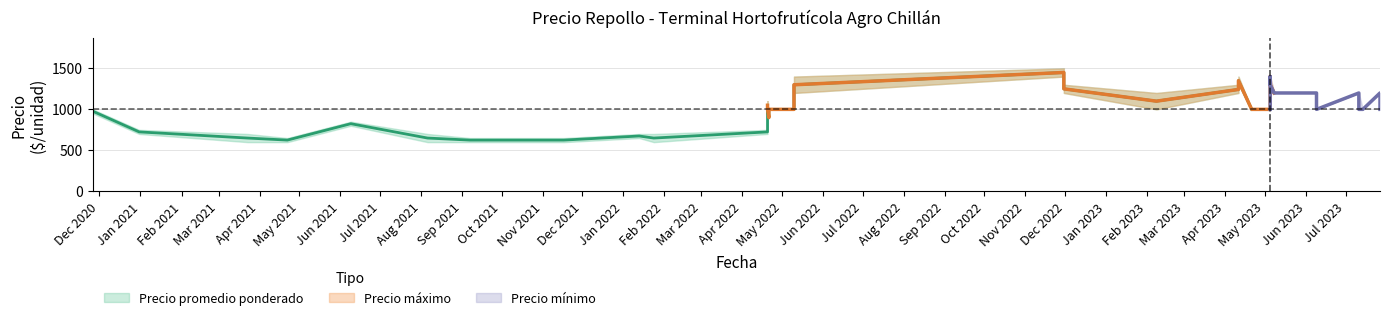

True or false: Precio promedio ponderado has more than 0 interior local peaks.

True